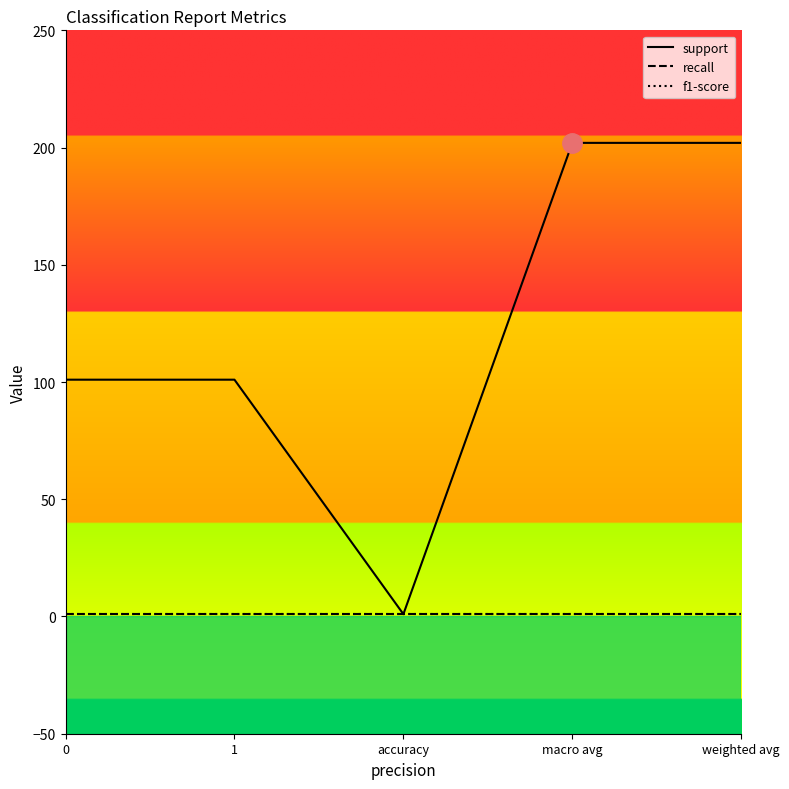

Rank the series by their maximum value, from highest to lowest.

support, recall, f1-score